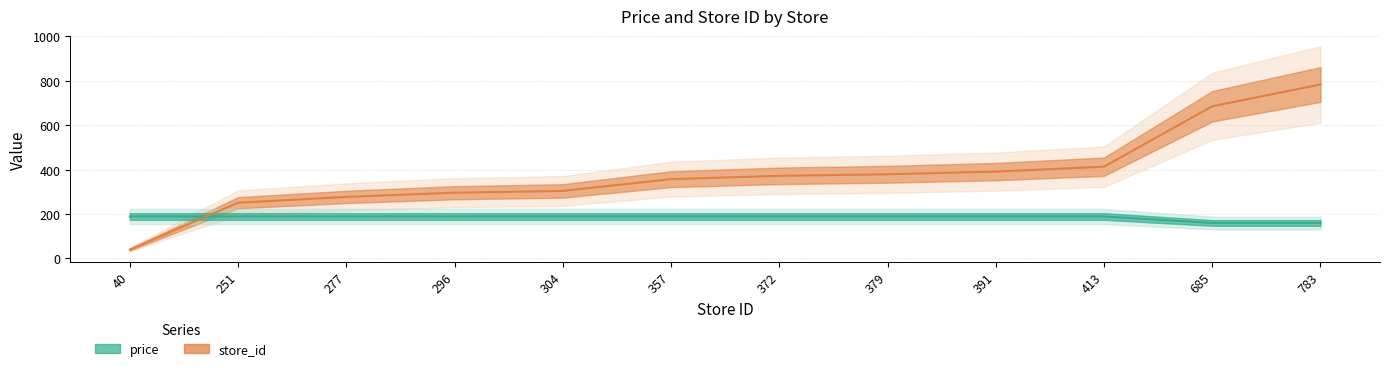

At which category is the sum across all series the highest?

783